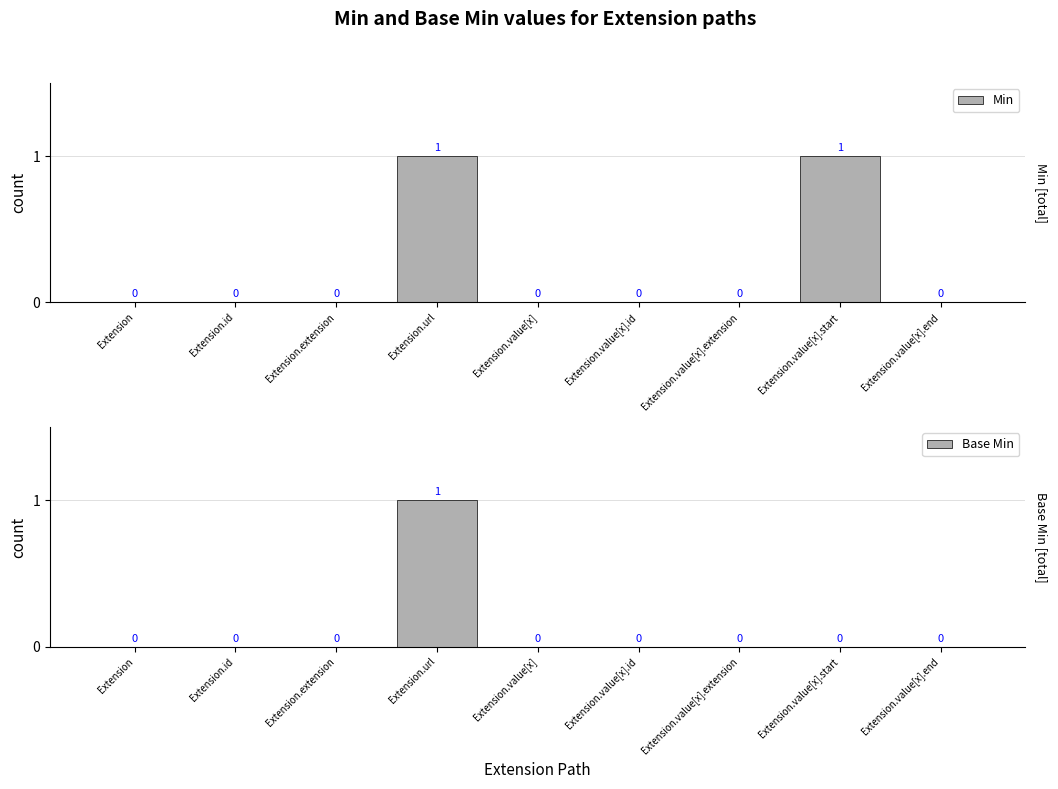

How many Base Min values are between 0 and 1?

9